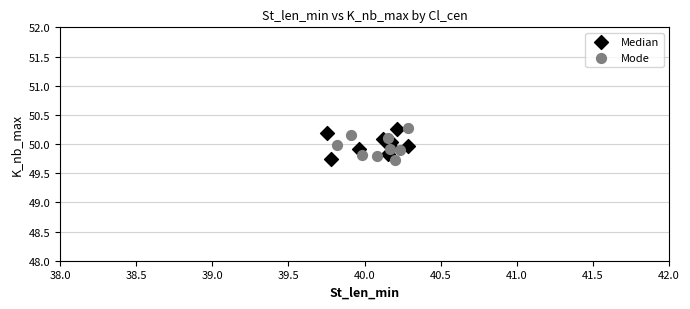

What are all the series names shown in the legend?

Median, Mode